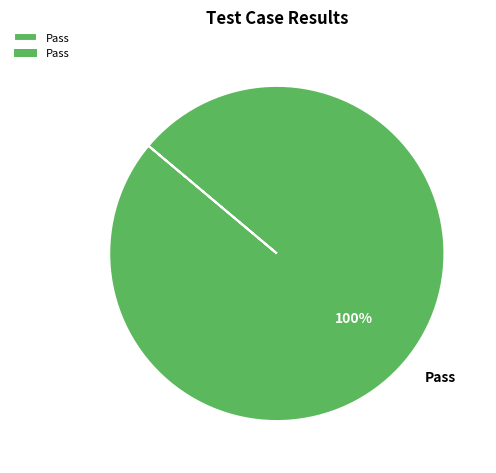

Rank the categories by value from highest to lowest.

Pass